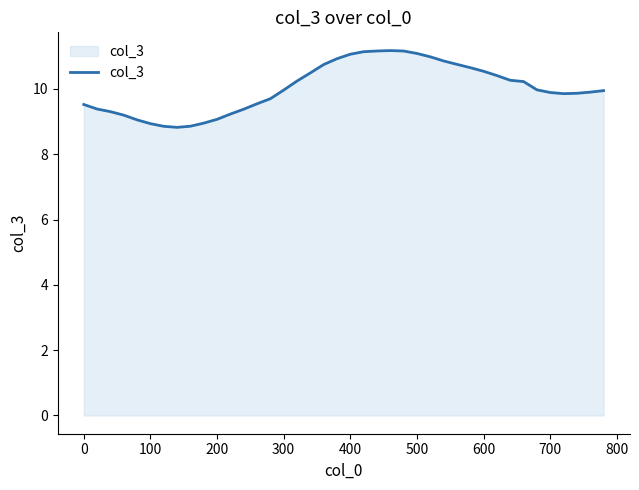

What is the greatest value displayed?

11.2